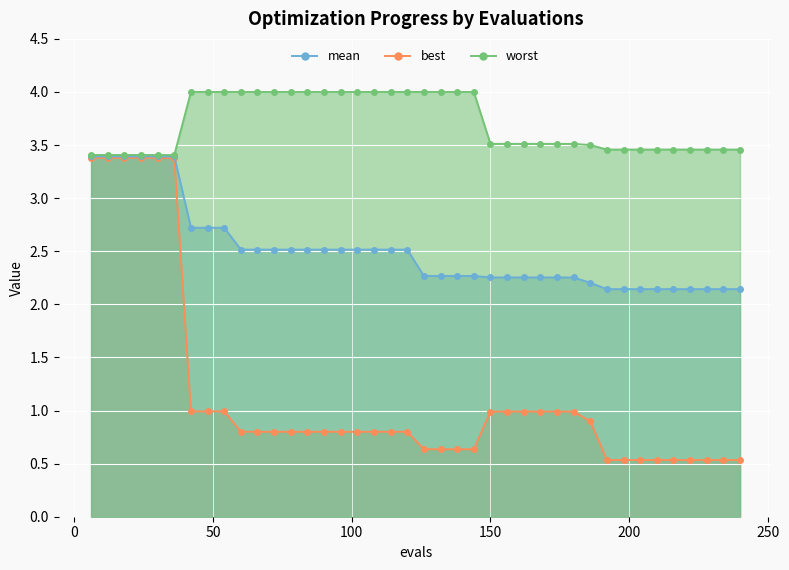

Which series has the widest spread of values?

best